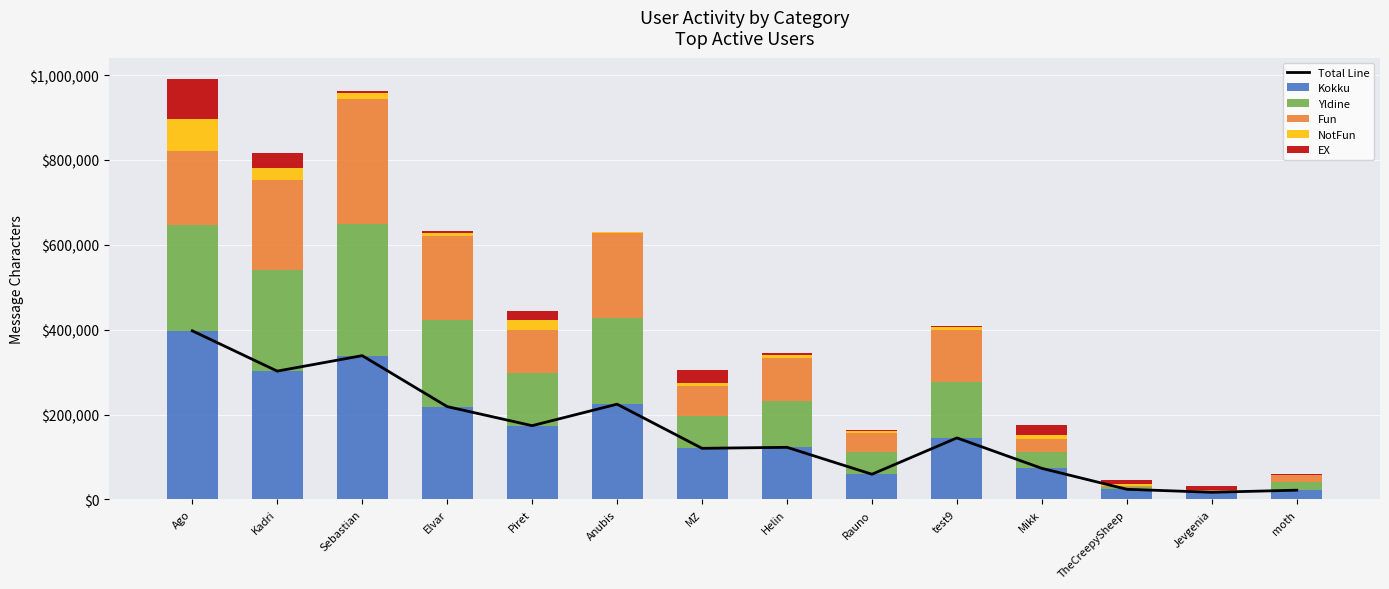

What is the difference between the maximum and minimum values in the Yldine series?

307259